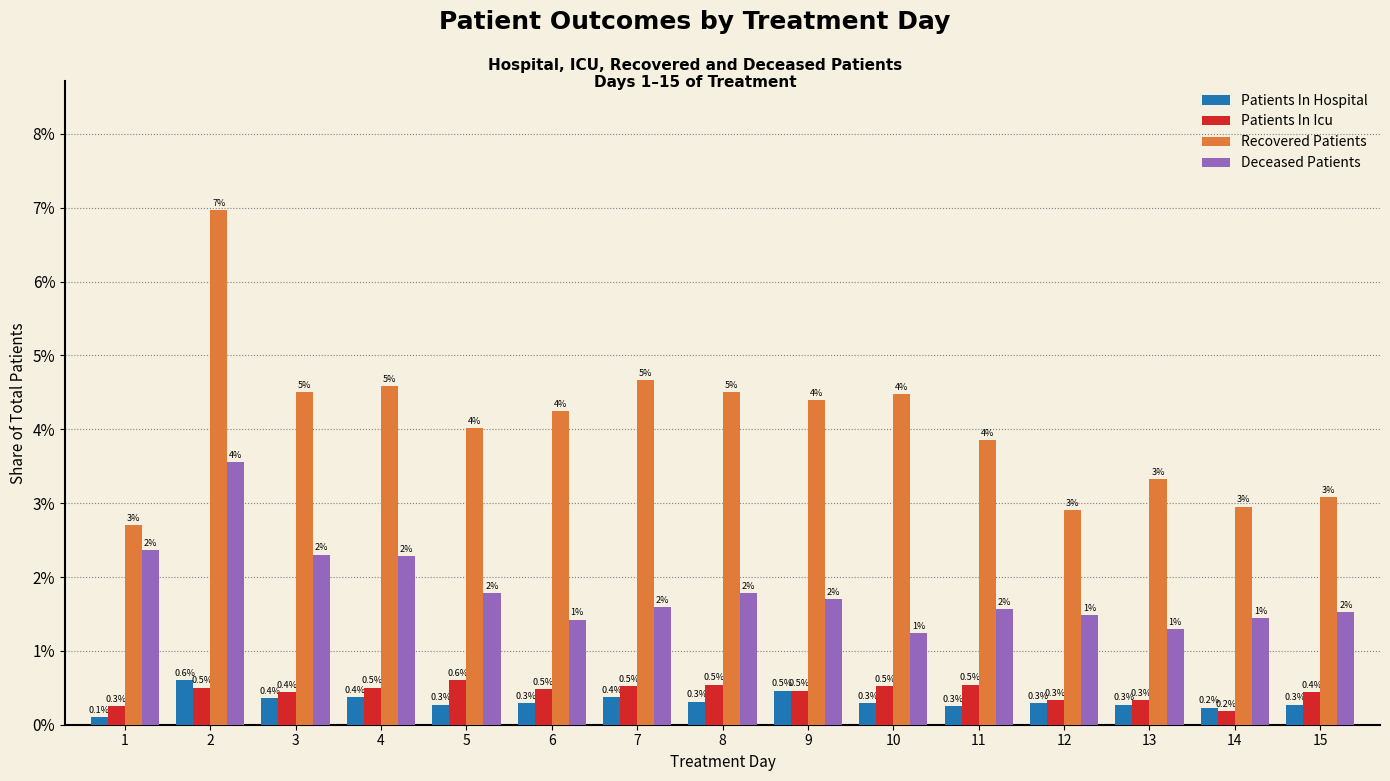

At which category is the sum across all series the highest?

2